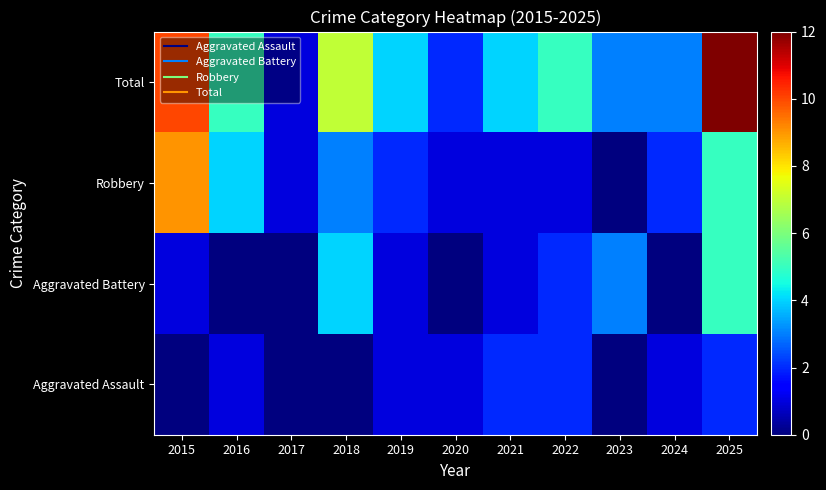

Which has a higher value, 2016 or 2019?

2016